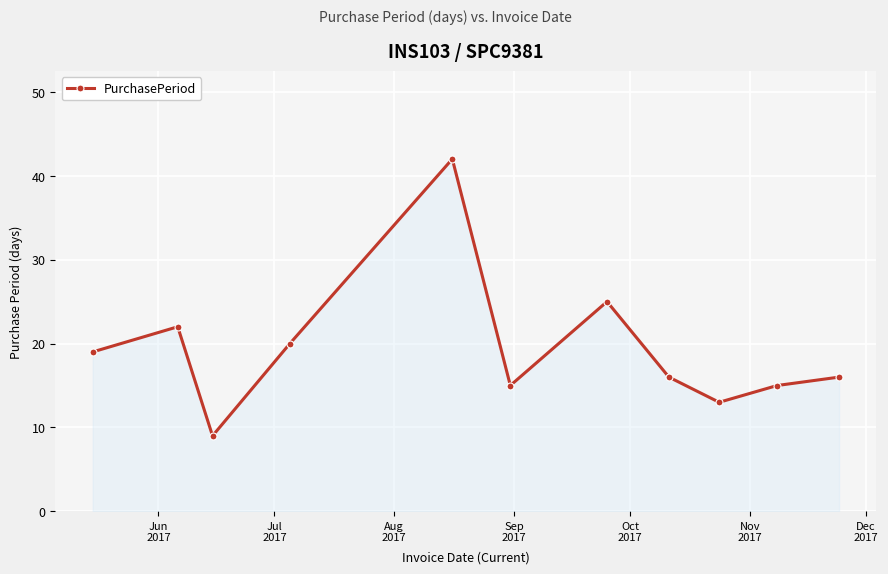

What is the minimum value shown in the chart?

9